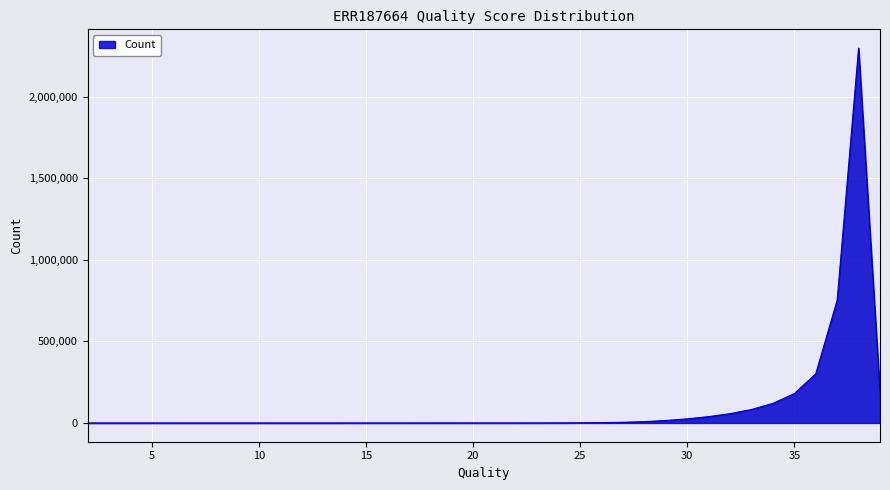

What is the greatest value displayed?

2297525